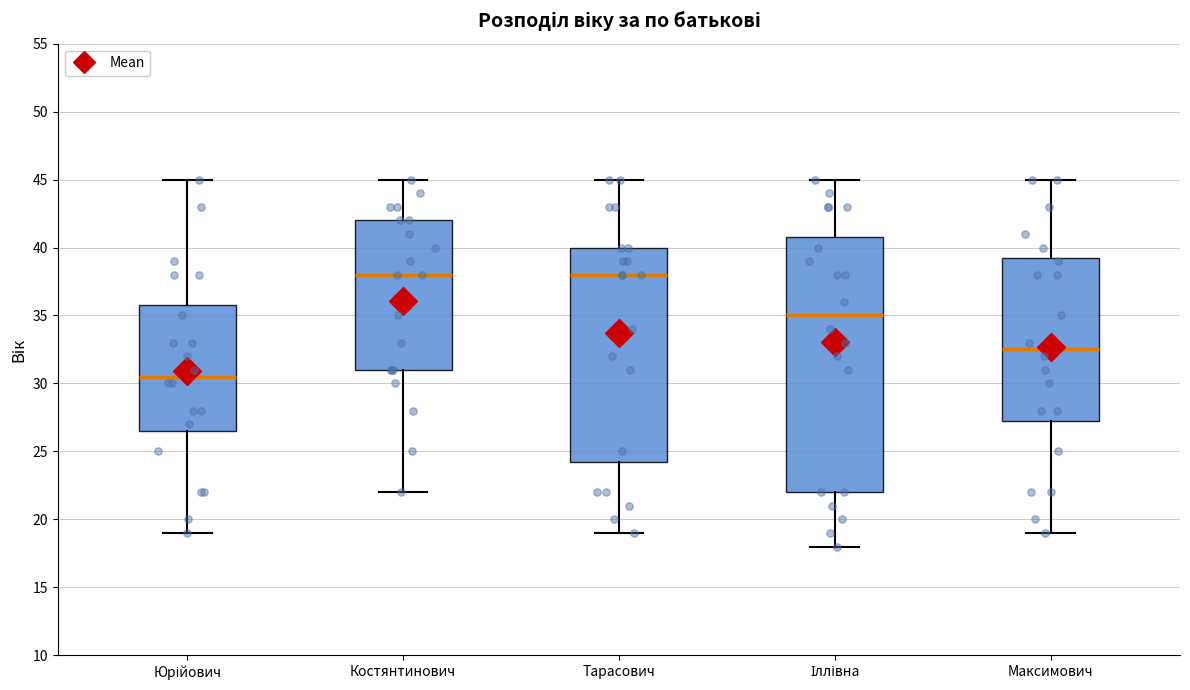

Reading left to right, read every box against the y-axis: the position of its median line, the range the box covers, and the ends of its whiskers. The values are not printed on the chart, so give them approximately, as read against the axis.

Юрійович: median 30.5, box 26.5 to 36.0, whiskers 19.0 to 45.0
Костянтинович: median 38.0, box 31.0 to 42.0, whiskers 22.0 to 45.0
Тарасович: median 38.0, box 24.5 to 40.0, whiskers 19.0 to 45.0
Іллівна: median 35.0, box 22.0 to 41.0, whiskers 18.0 to 45.0
Максимович: median 32.5, box 27.5 to 39.5, whiskers 19.0 to 45.0